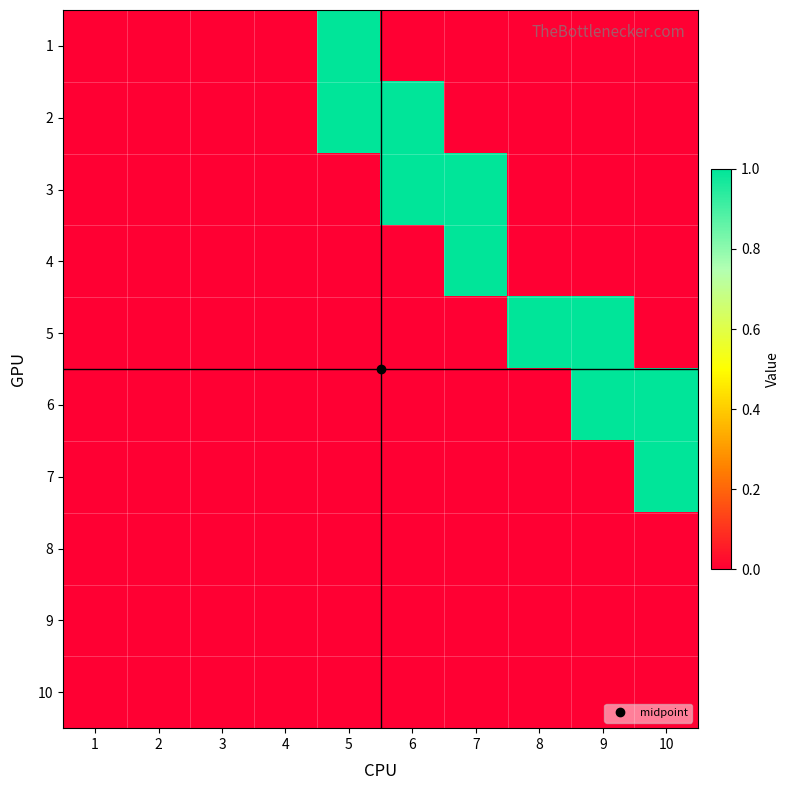

Reading left to right, list all the values displayed in this chart.

1: 1=0	2=0	3=0	4=0	5=1	6=0	7=0	8=0	9=0	10=0
2: 1=0	2=0	3=0	4=0	5=1	6=1	7=0	8=0	9=0	10=0
3: 1=0	2=0	3=0	4=0	5=0	6=1	7=1	8=0	9=0	10=0
4: 1=0	2=0	3=0	4=0	5=0	6=0	7=1	8=0	9=0	10=0
5: 1=0	2=0	3=0	4=0	5=0	6=0	7=0	8=1	9=1	10=0
6: 1=0	2=0	3=0	4=0	5=0	6=0	7=0	8=0	9=1	10=1
7: 1=0	2=0	3=0	4=0	5=0	6=0	7=0	8=0	9=0	10=1
8: 1=0	2=0	3=0	4=0	5=0	6=0	7=0	8=0	9=0	10=0
9: 1=0	2=0	3=0	4=0	5=0	6=0	7=0	8=0	9=0	10=0
10: 1=0	2=0	3=0	4=0	5=0	6=0	7=0	8=0	9=0	10=0